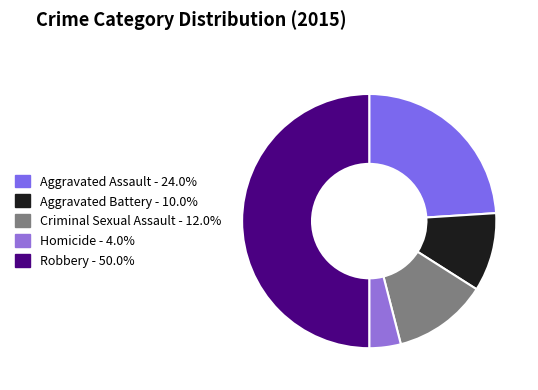

To the nearest percent, what portion does Robbery represent?

50%